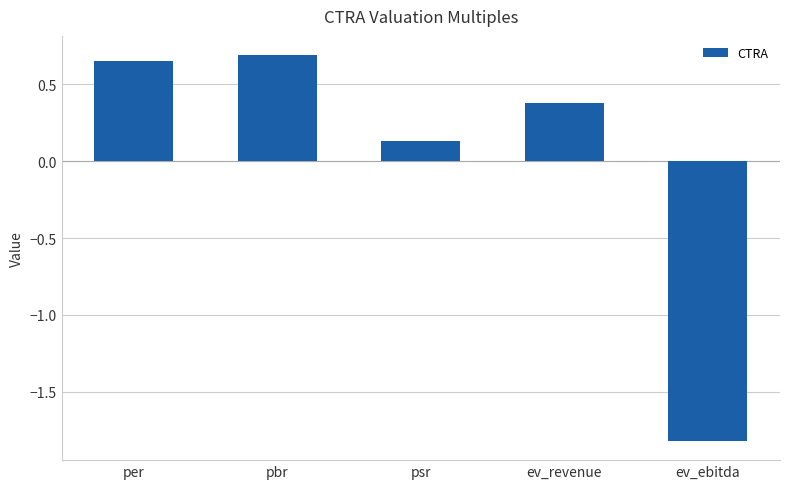

Where does the data first go above 0?

per